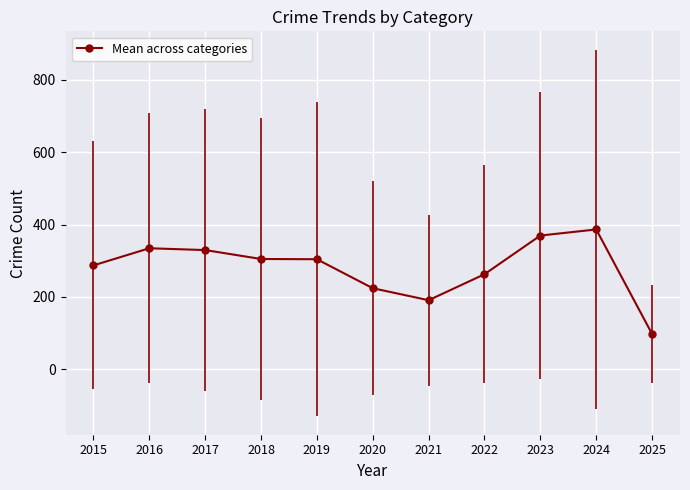

What is the difference between the values at 2025 and 2016?

237.0